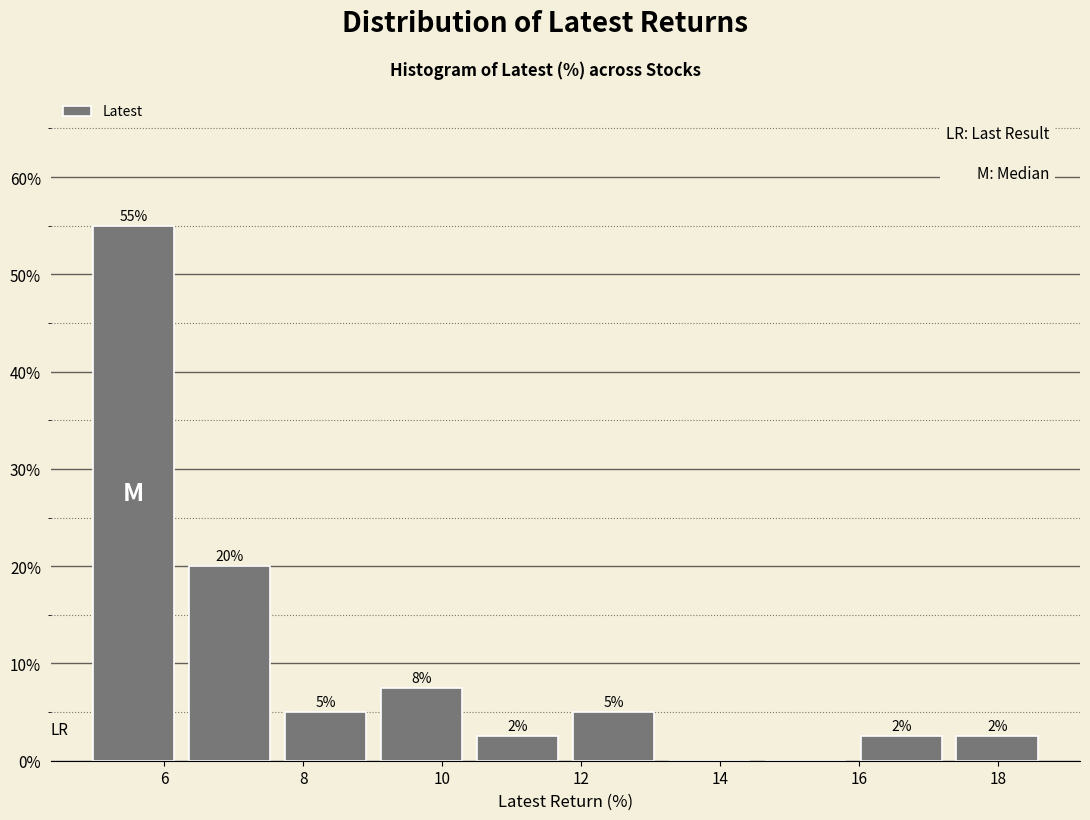

Over which range of the x-axis is the bar tallest?

4.8 to 6.2